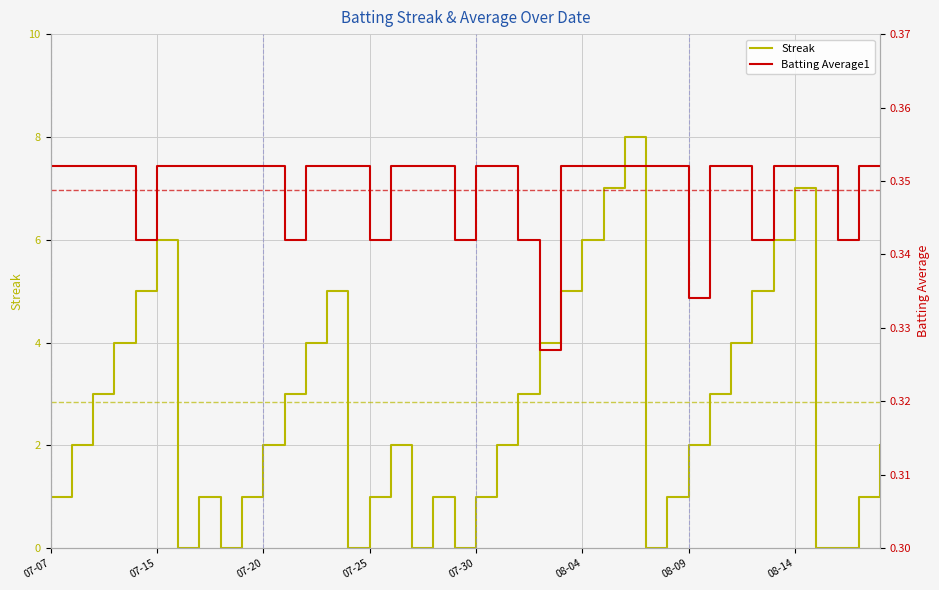

At how many categories does at least one series exceed 7?

1